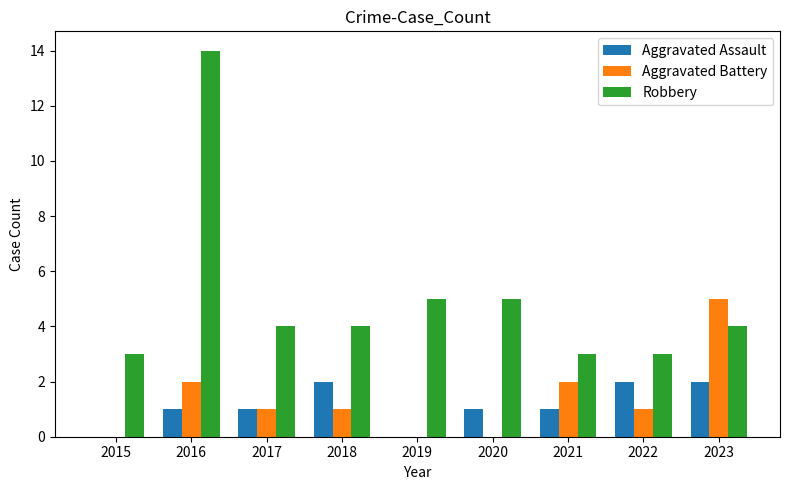

What is the sum of all Aggravated Battery values?

12